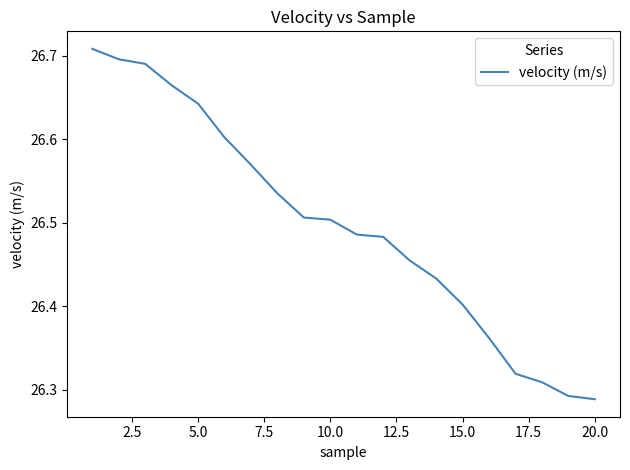

What is the difference between the maximum and minimum values?

0.4